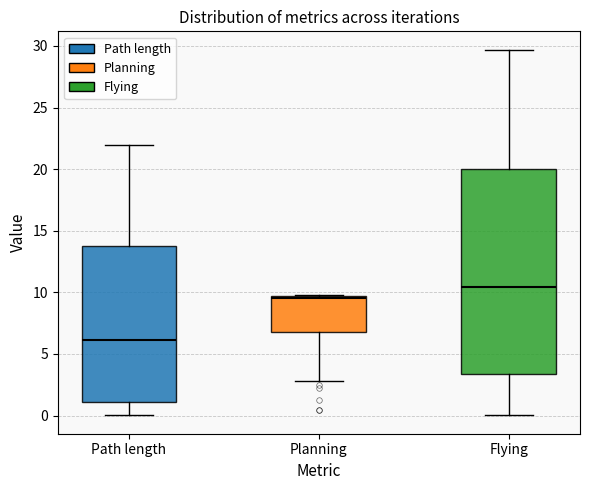

Which box's median line is the lowest?

Path length